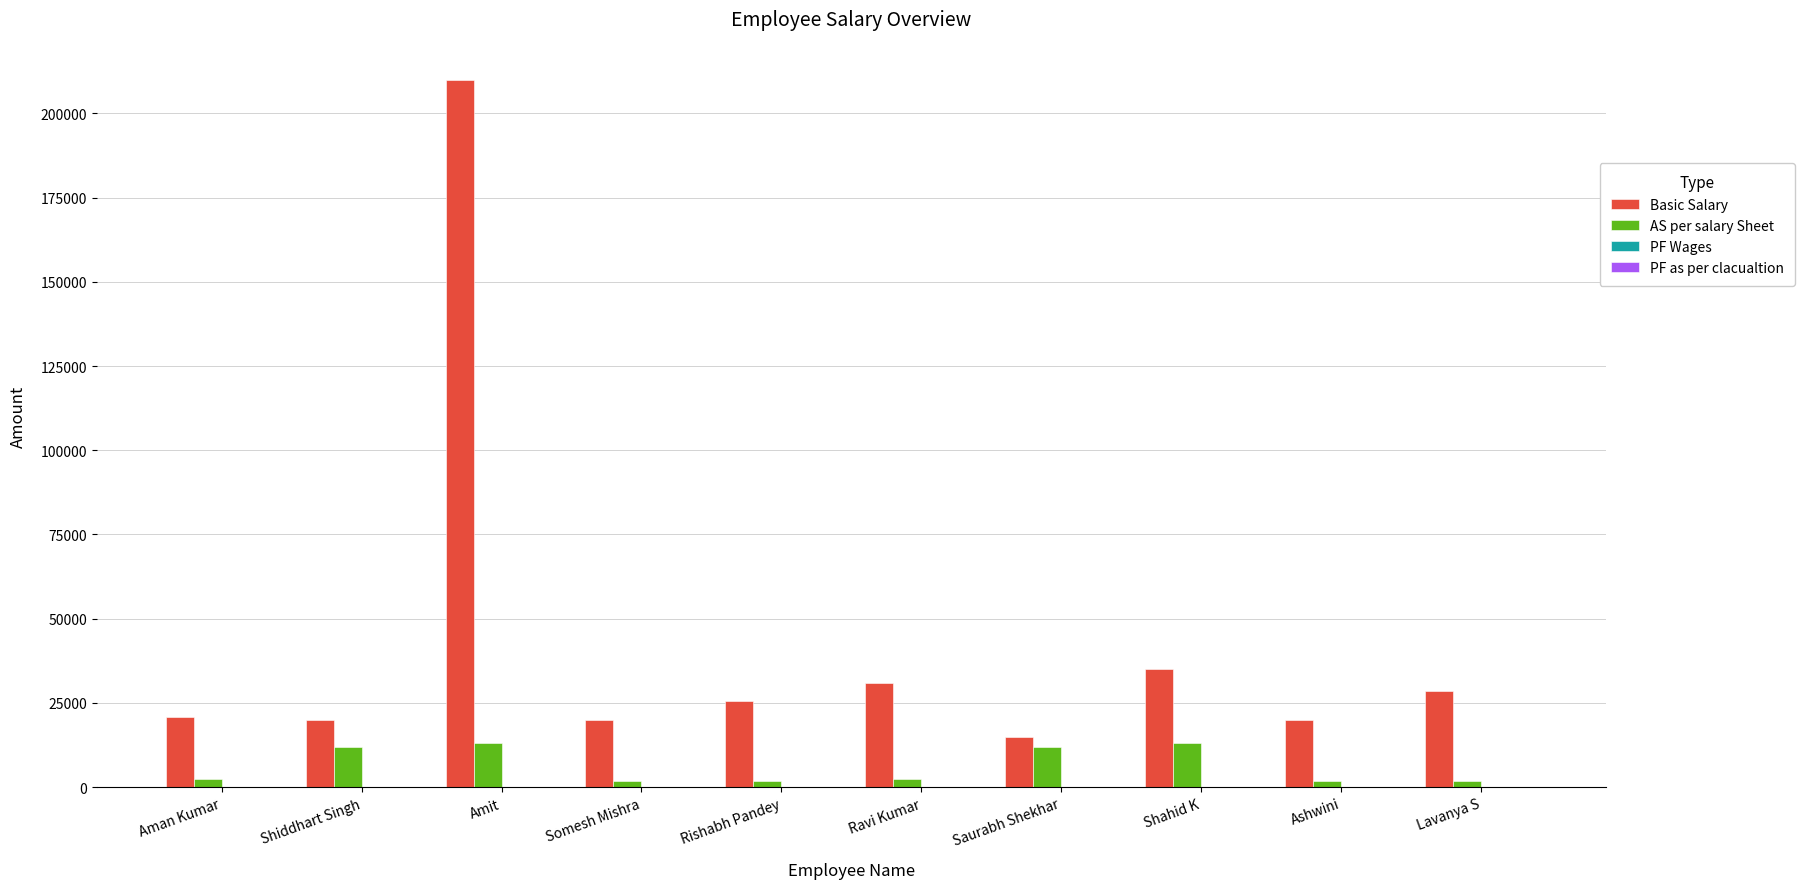

What is the label of the 9th bar from the right?

Shiddhart Singh